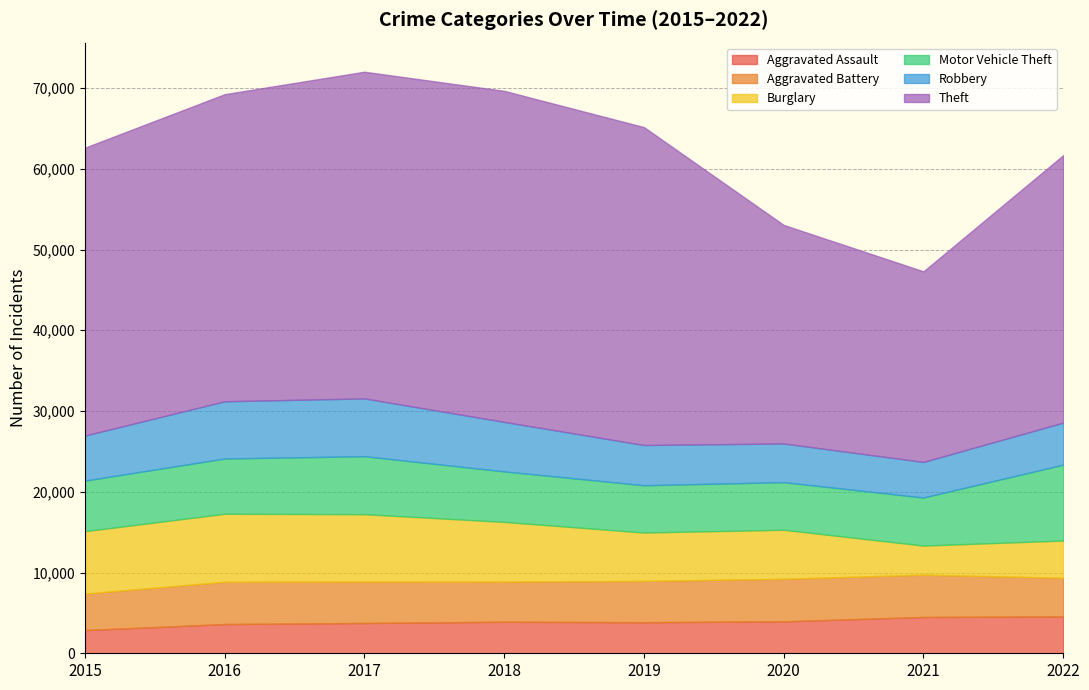

Where does the Burglary series first go above 7396?

2015